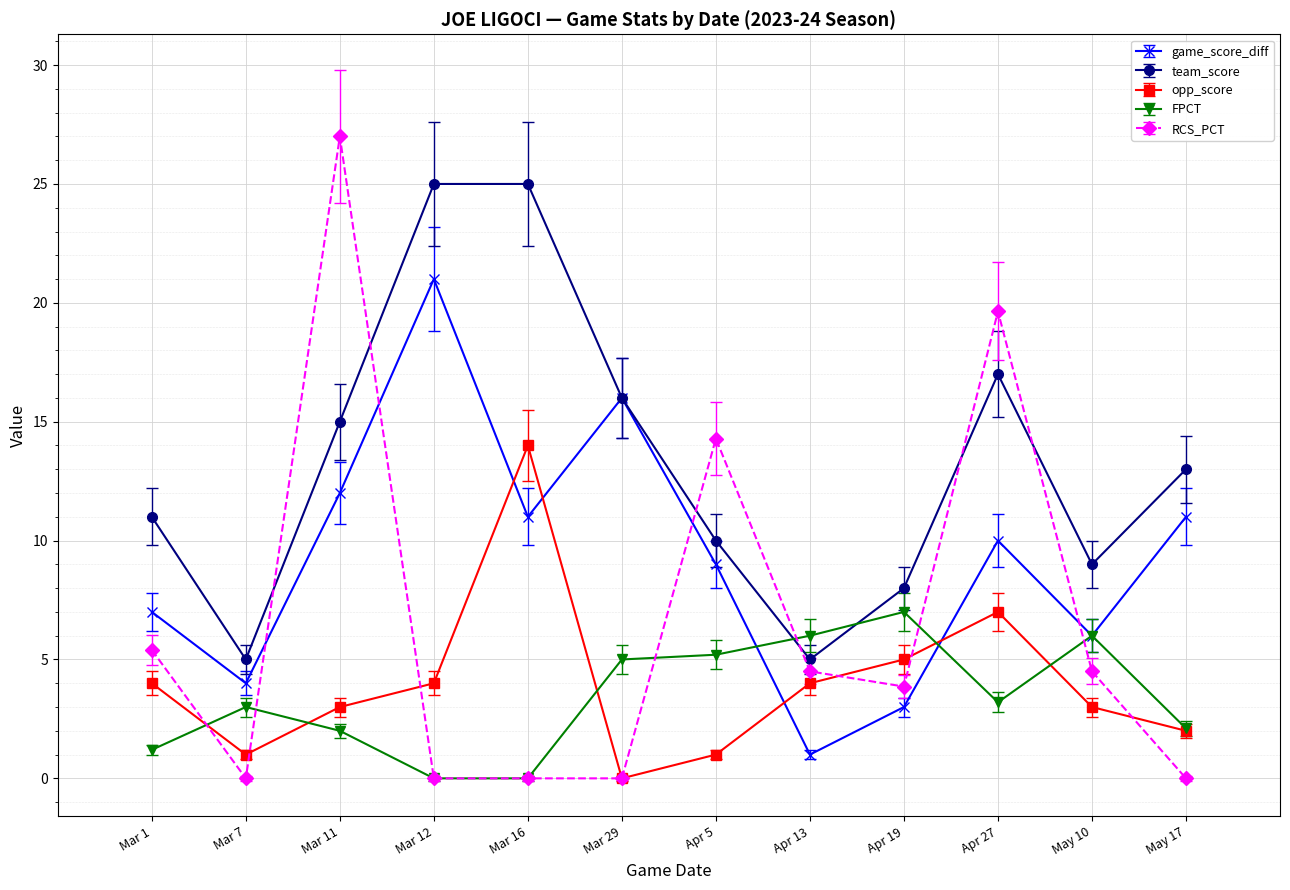

At which category is the sum across all series the highest?

Mar 11